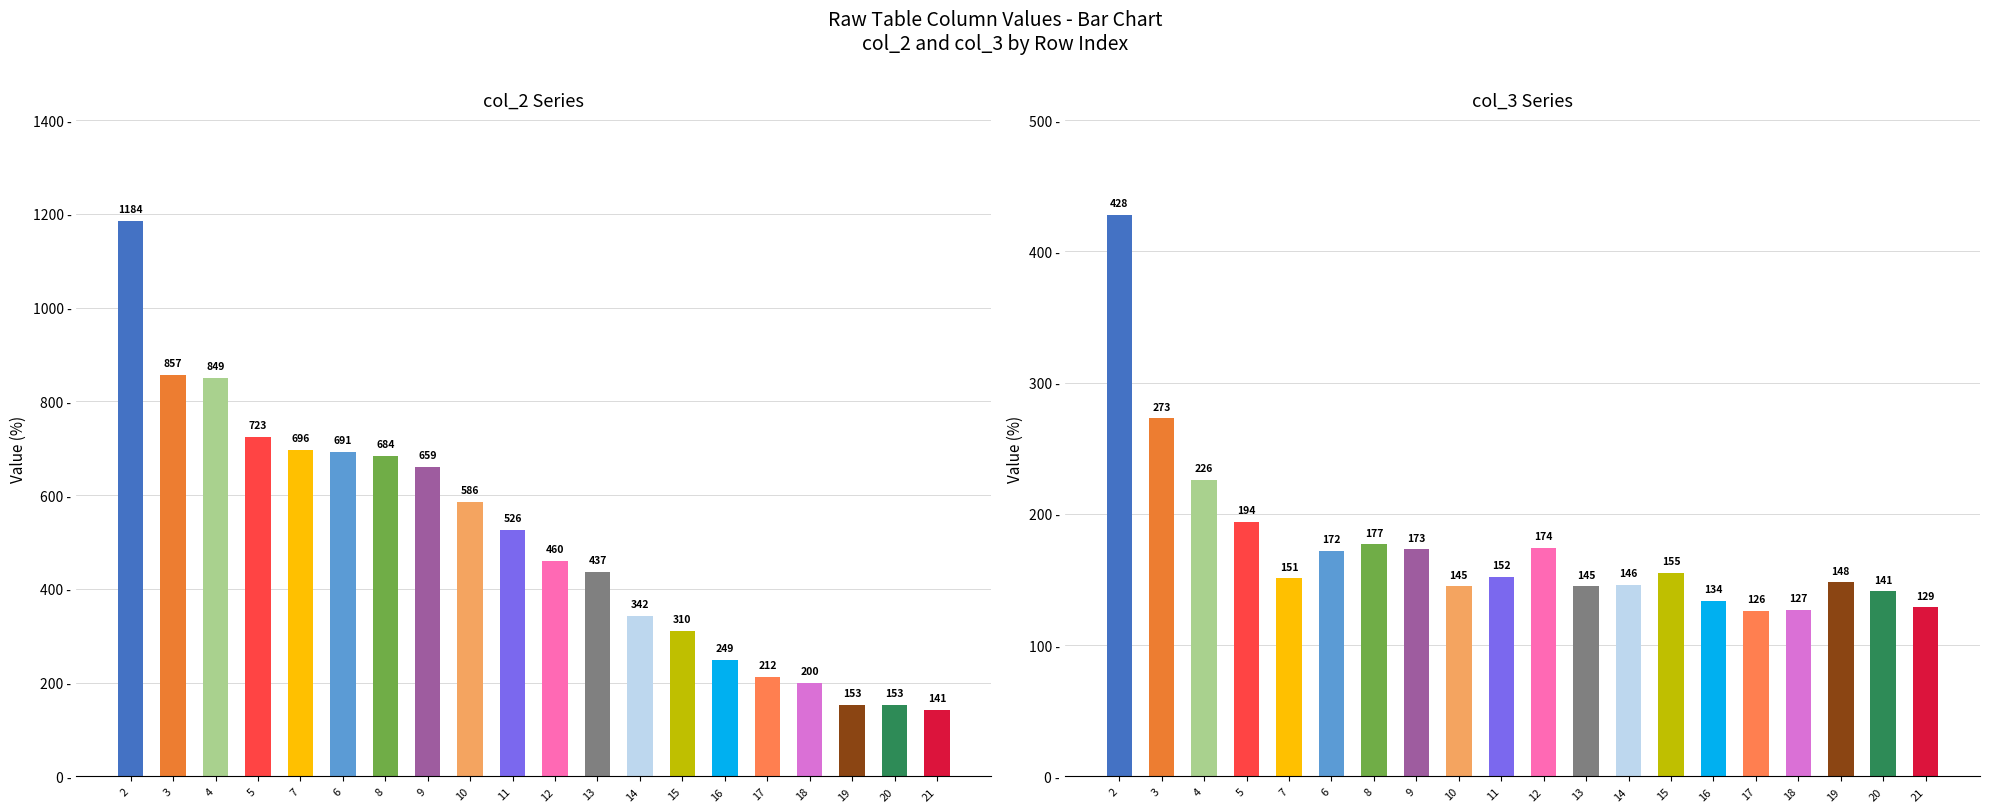

Does the chart contain stacked bars?

No